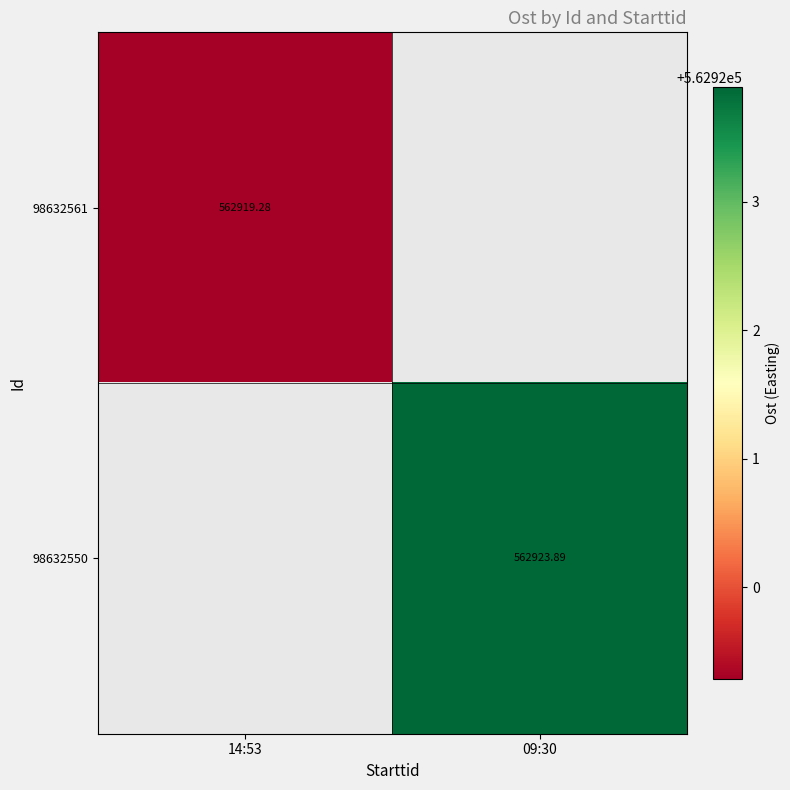

How many data points in 98632550 are above 562923?

1